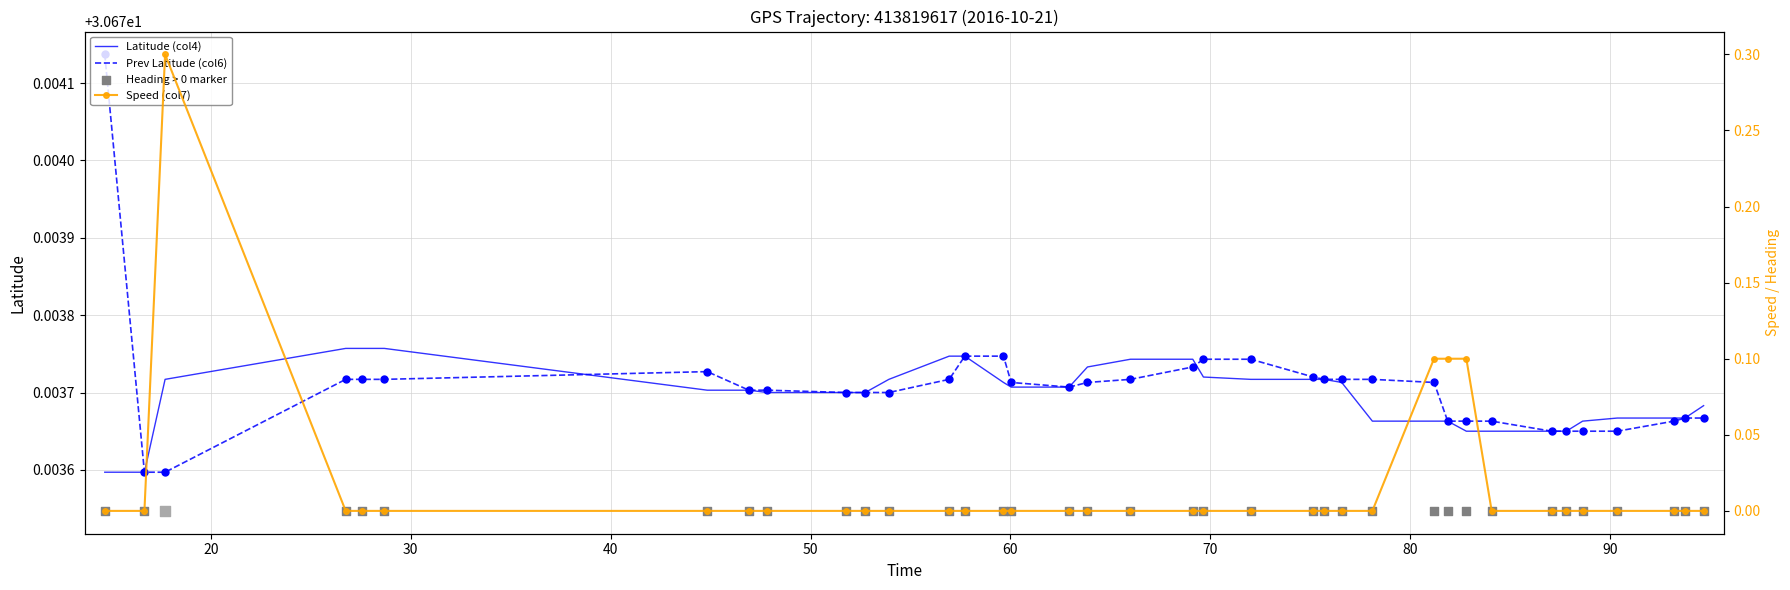

Which series has the largest total across all categories?

Prev Latitude (col6)